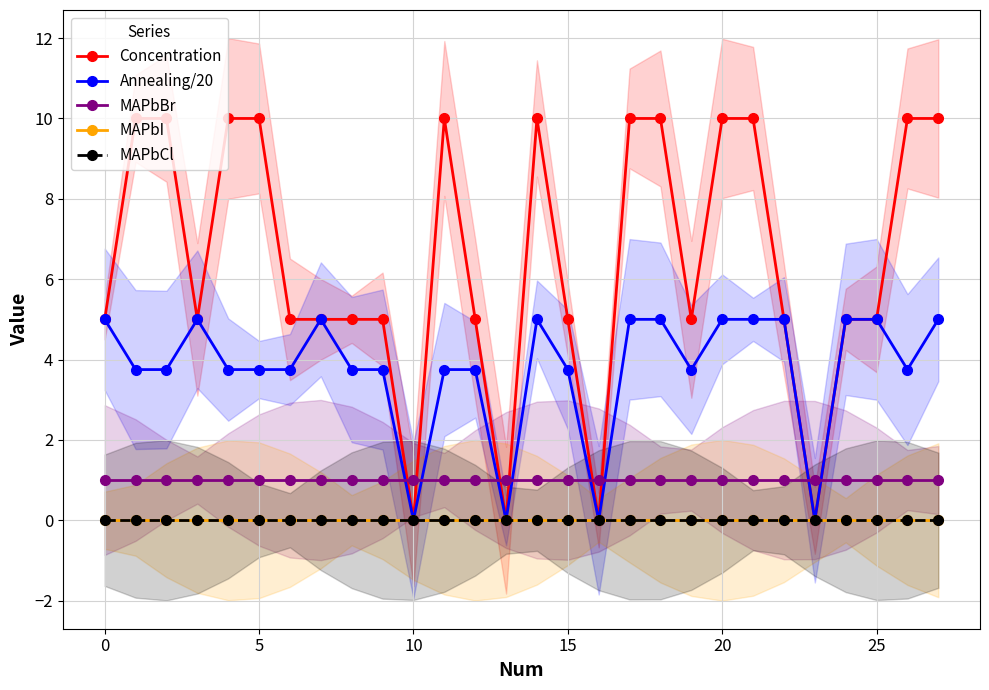

What is the greatest value displayed?

10.0